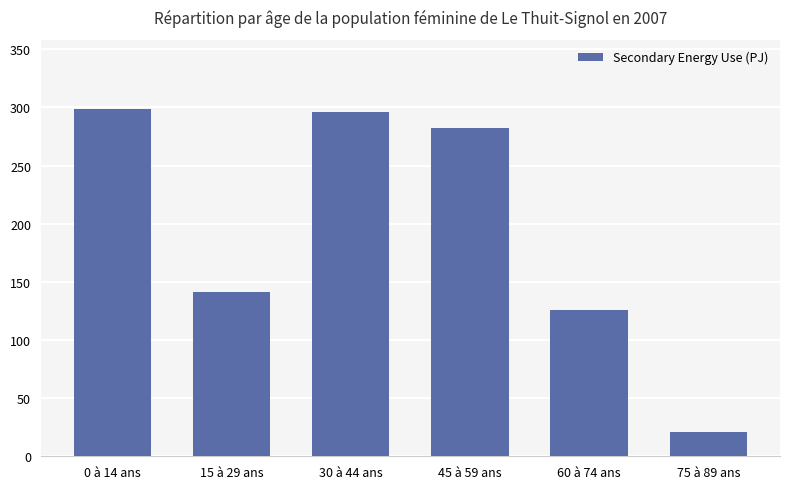

What is the sum of the values at 15 à 29 ans and 0 à 14 ans?

439.5